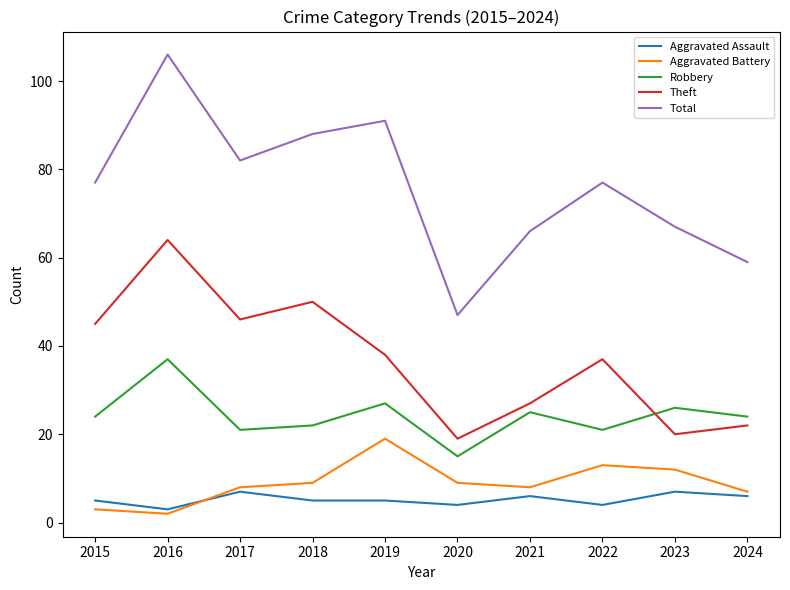

Rank the series by their maximum value, from lowest to highest.

Aggravated Assault, Aggravated Battery, Robbery, Theft, Total